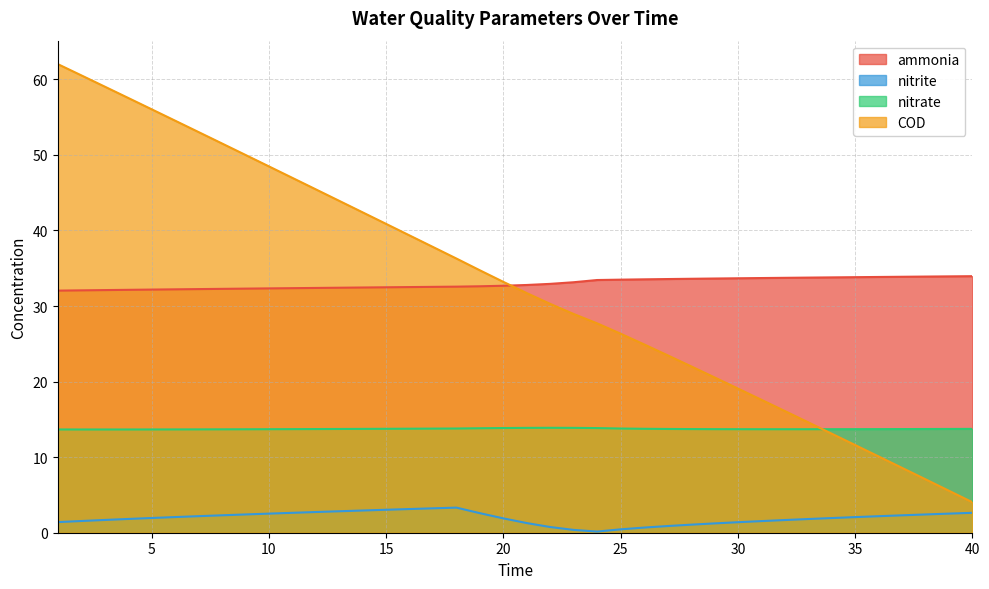

After their last crossing, which series has the higher values: COD or nitrate?

nitrate